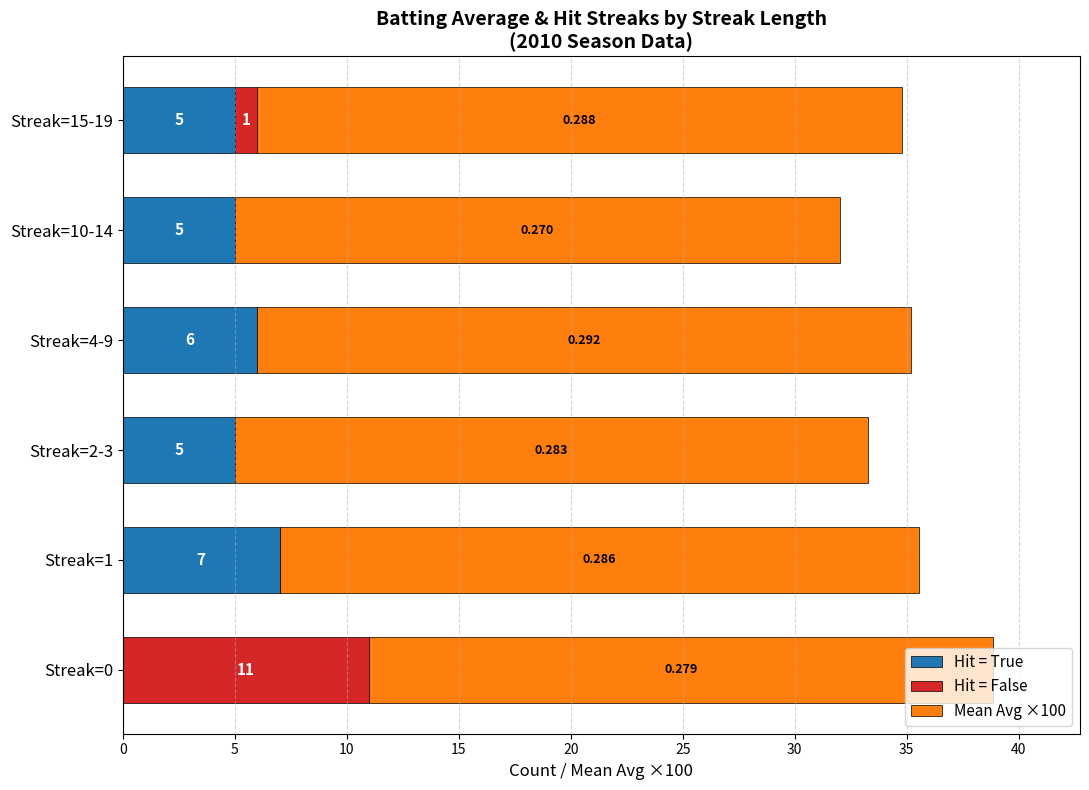

How many categories are shown in the chart?

6